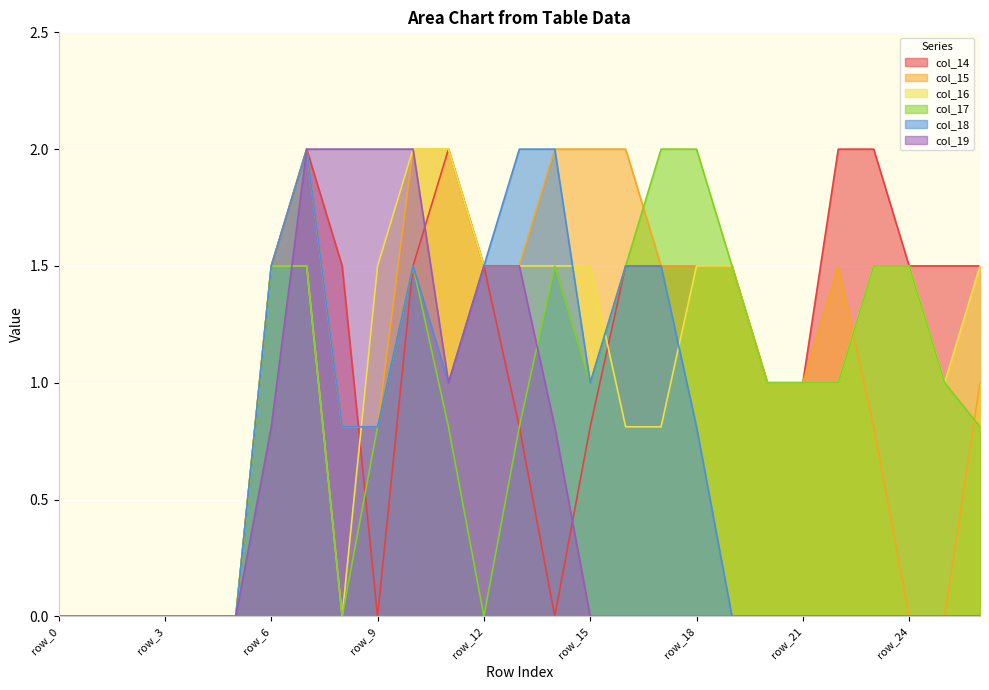

Which series changed the most between row_3 and row_12?

col_14